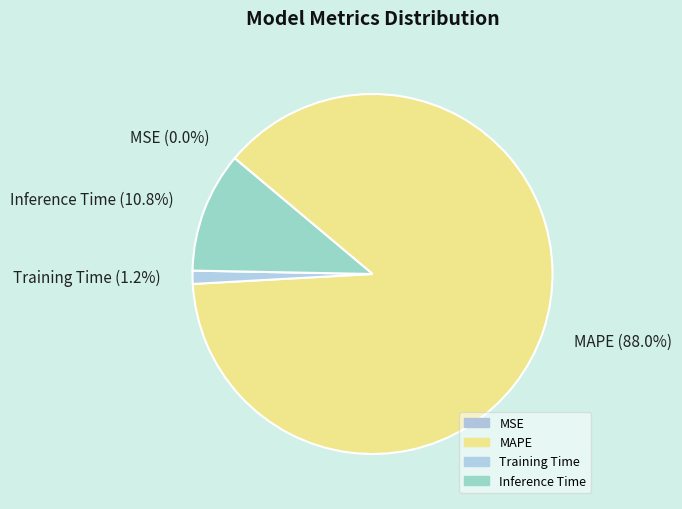

Is there any slice that represents more than half of the pie?

Yes